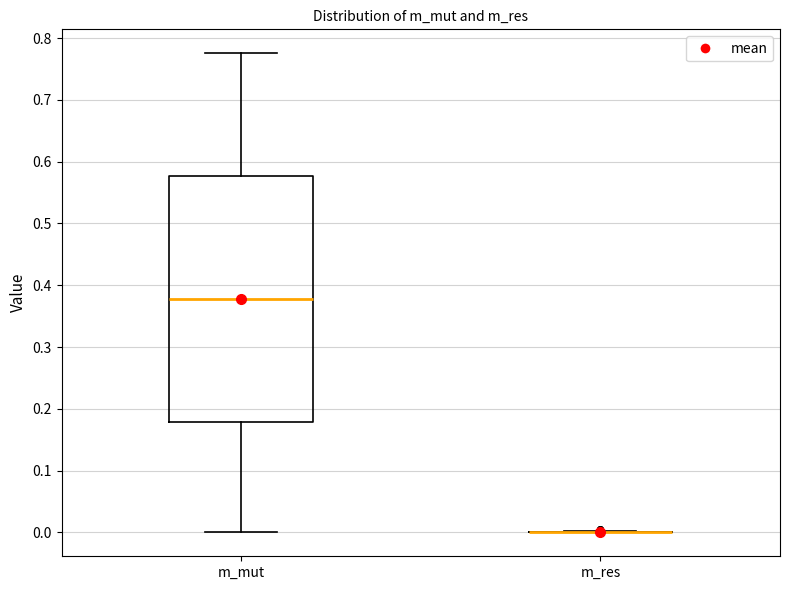

Reading left to right, transcribe this box plot: for each box, give where its median line is, the range the box spans, and where its two whiskers end, as read against the y-axis. The values are not printed on the chart, so give them approximately, as read against the axis.

m_mut: median 0.38, box 0.18 to 0.58, whiskers 0.00 to 0.78
m_res: box collapsed to a line at 0.00, whiskers 0.00 to 0.00